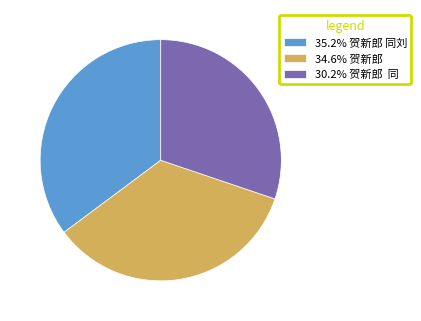

Does any single category account for the majority?

No